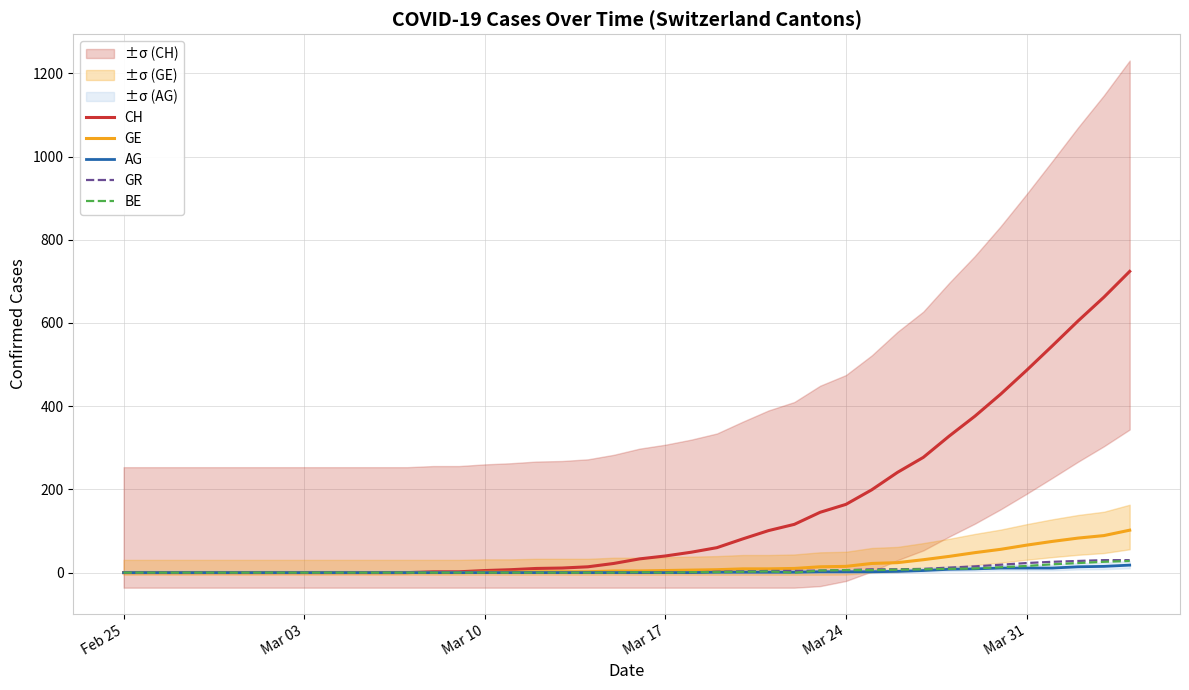

Count the number of categories in the chart.

40